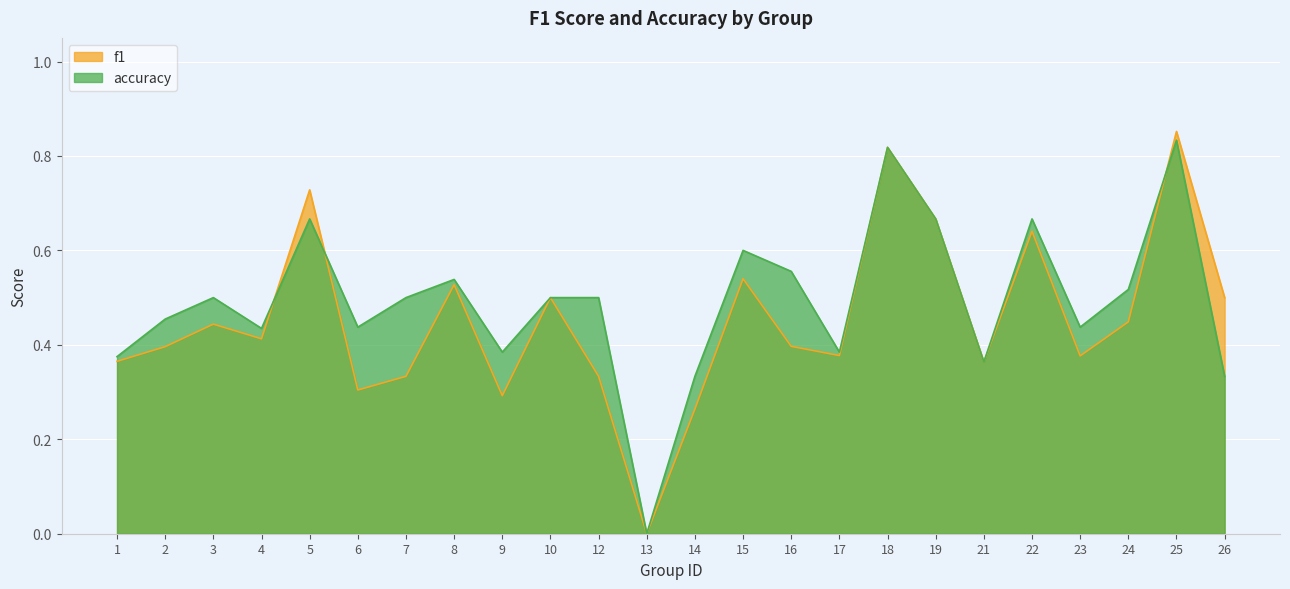

How many categories are shown in the chart?

24